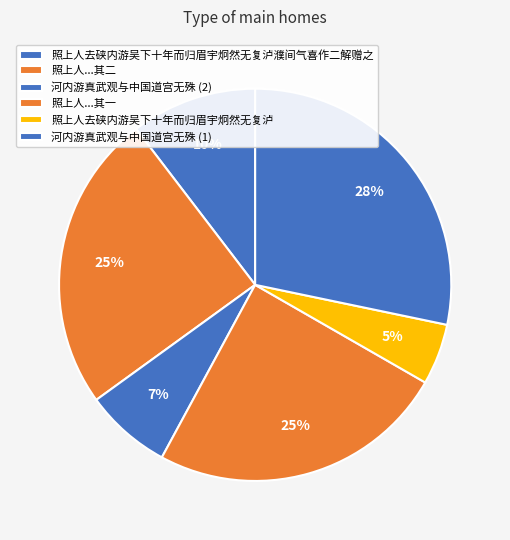

Which slice is the smallest?

照上人去硖内游吴下十年而归眉宇炯然无复泸